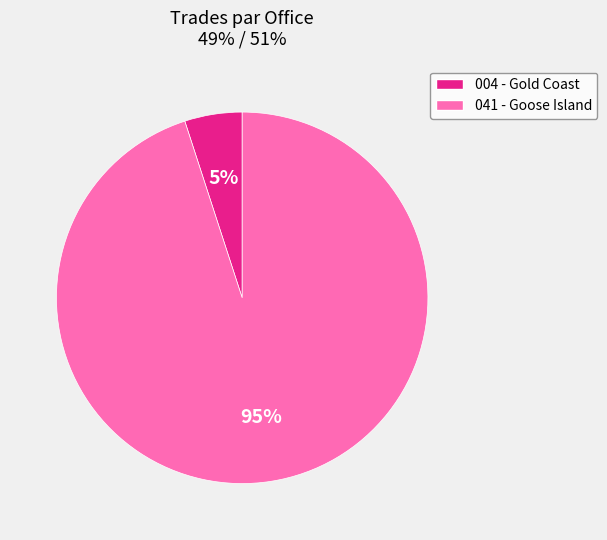

To the nearest percent, what is the average slice percentage?

50%